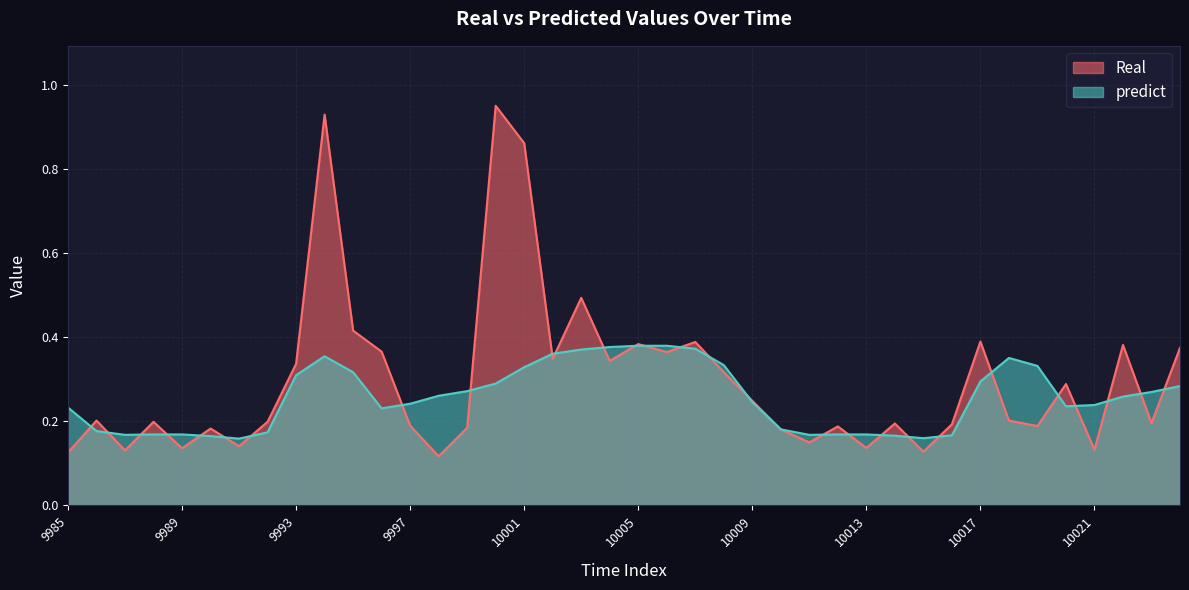

List the series in order of their overall mean, lowest first.

predict, Real